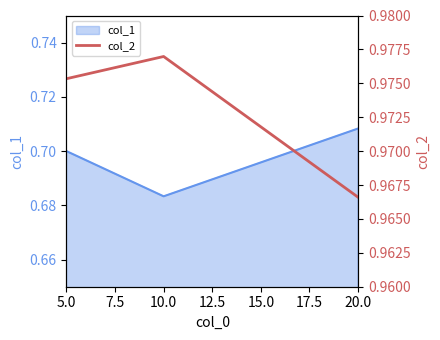

Where is col_1 nearest to the value 0?

10.0